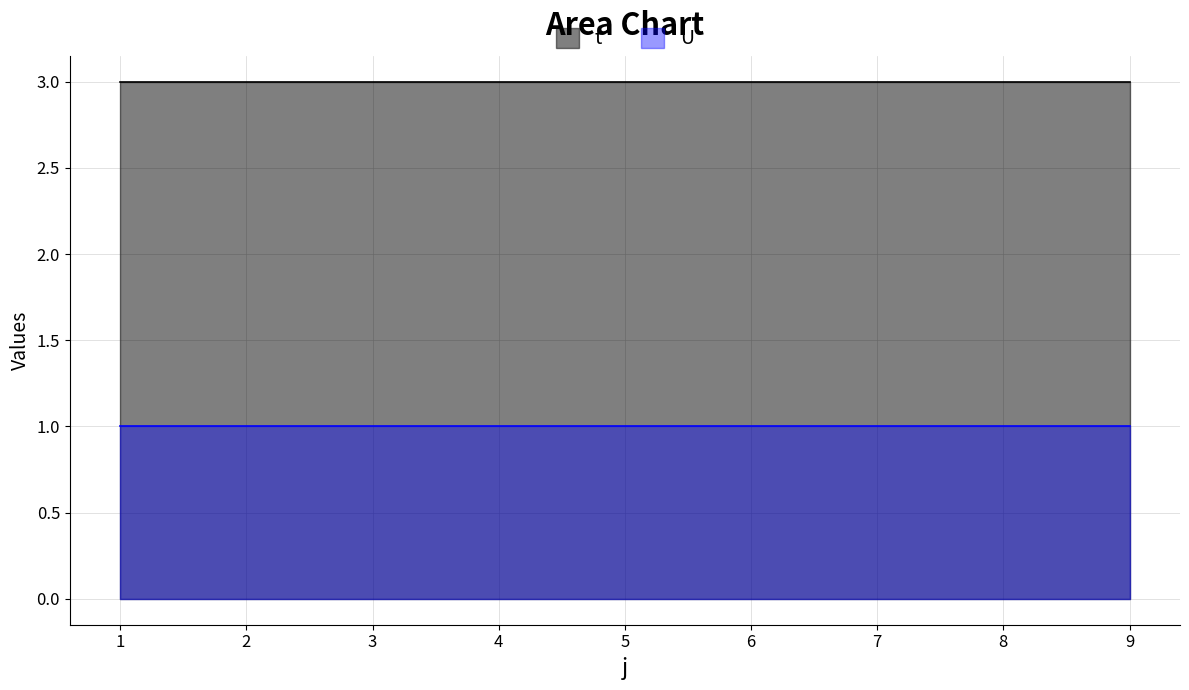

True or false: U and t cross at least once.

False